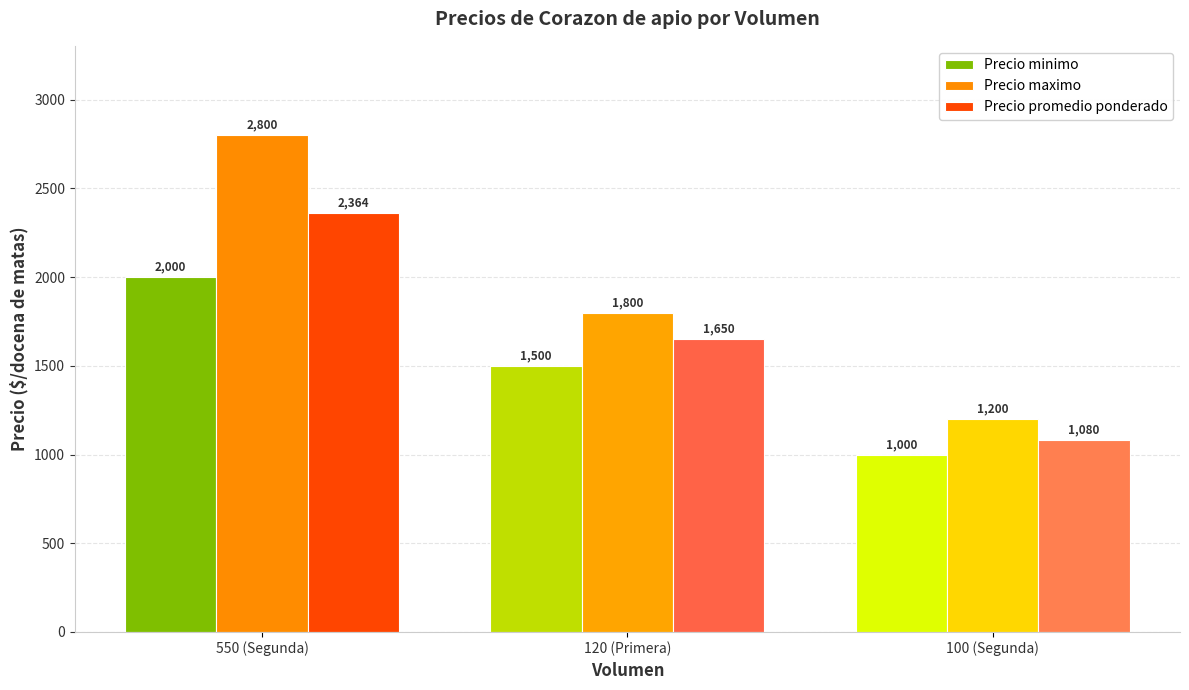

How many bars are there in each group?

3